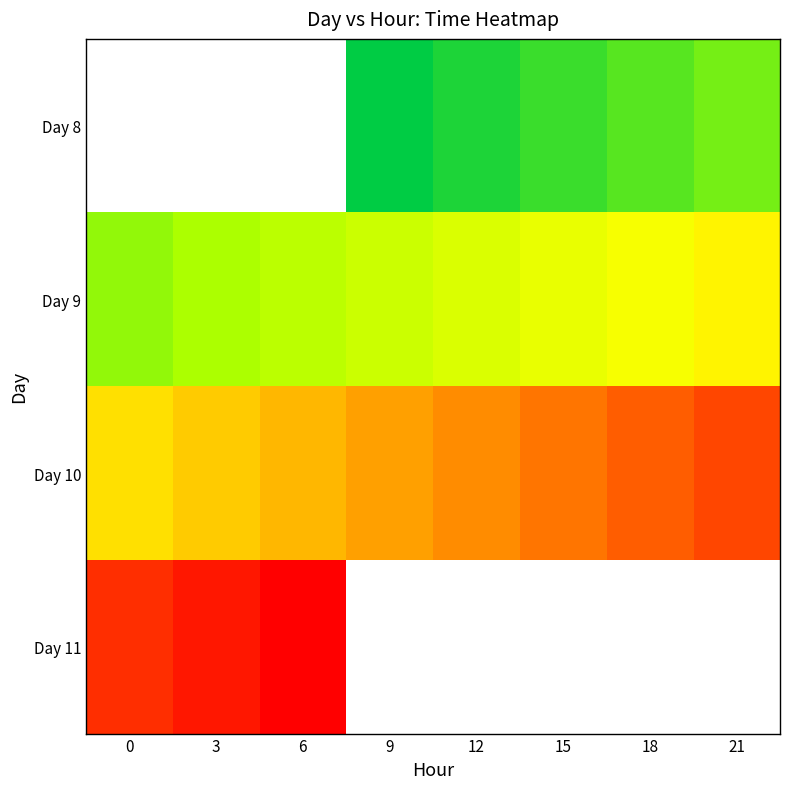

Rank the categories by Day 9 value from lowest to highest.

0, 3, 6, 9, 12, 15, 18, 21